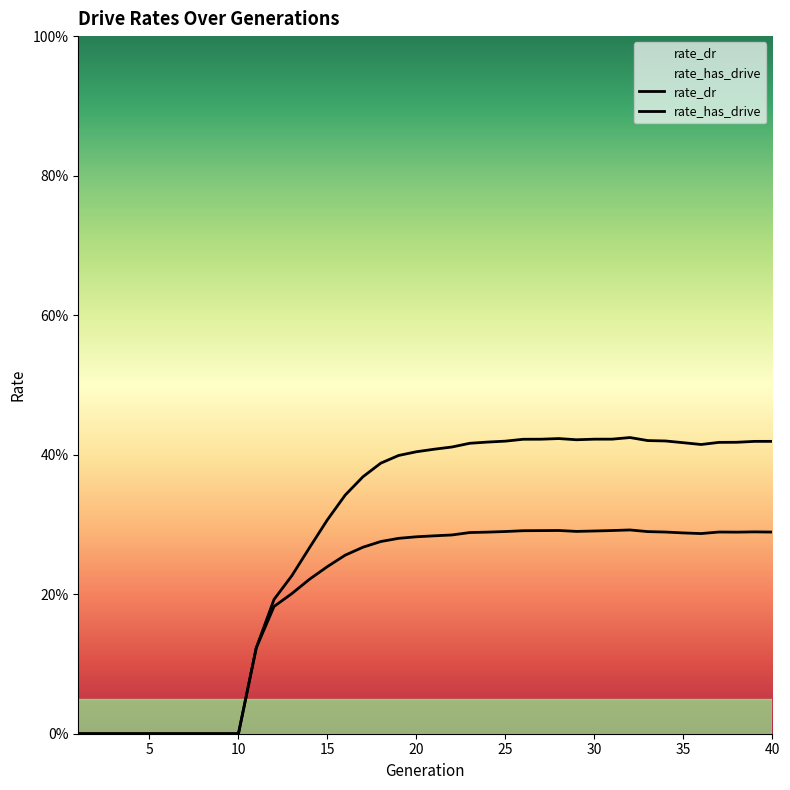

At how many categories does at least one series exceed 0?

30